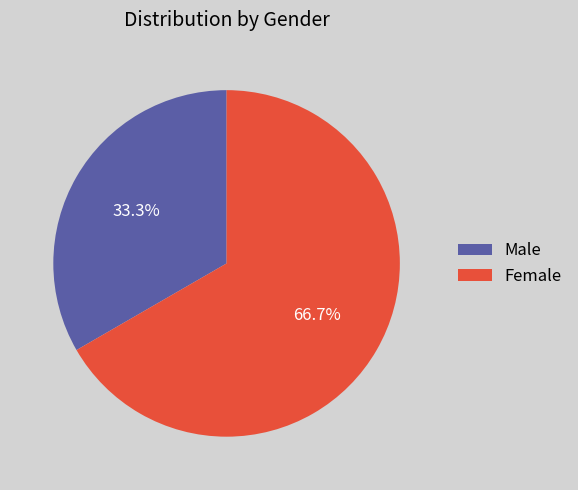

What portion of the pie excludes Male?

66.7%